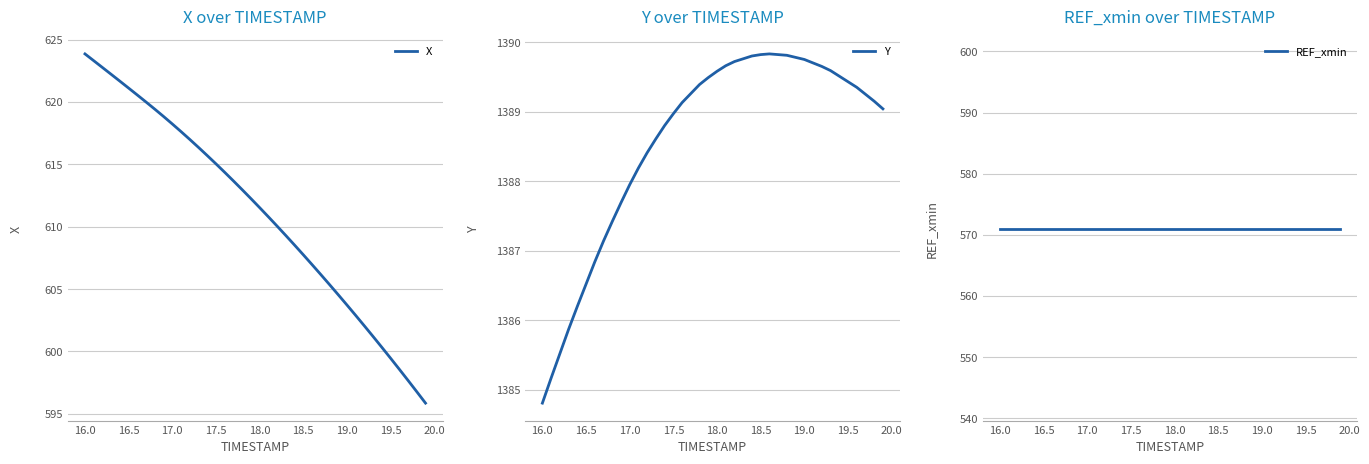

What is the highest value of the X series?

623.8